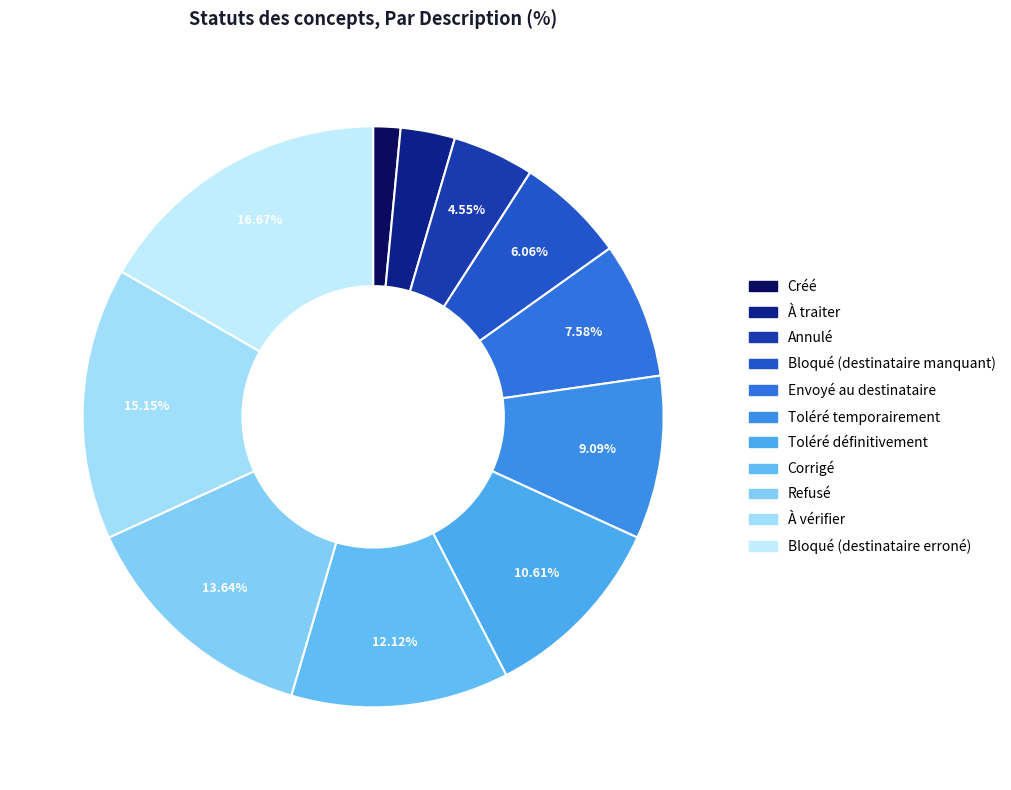

Which category has the biggest portion of the pie?

Bloqué (destinataire erroné)